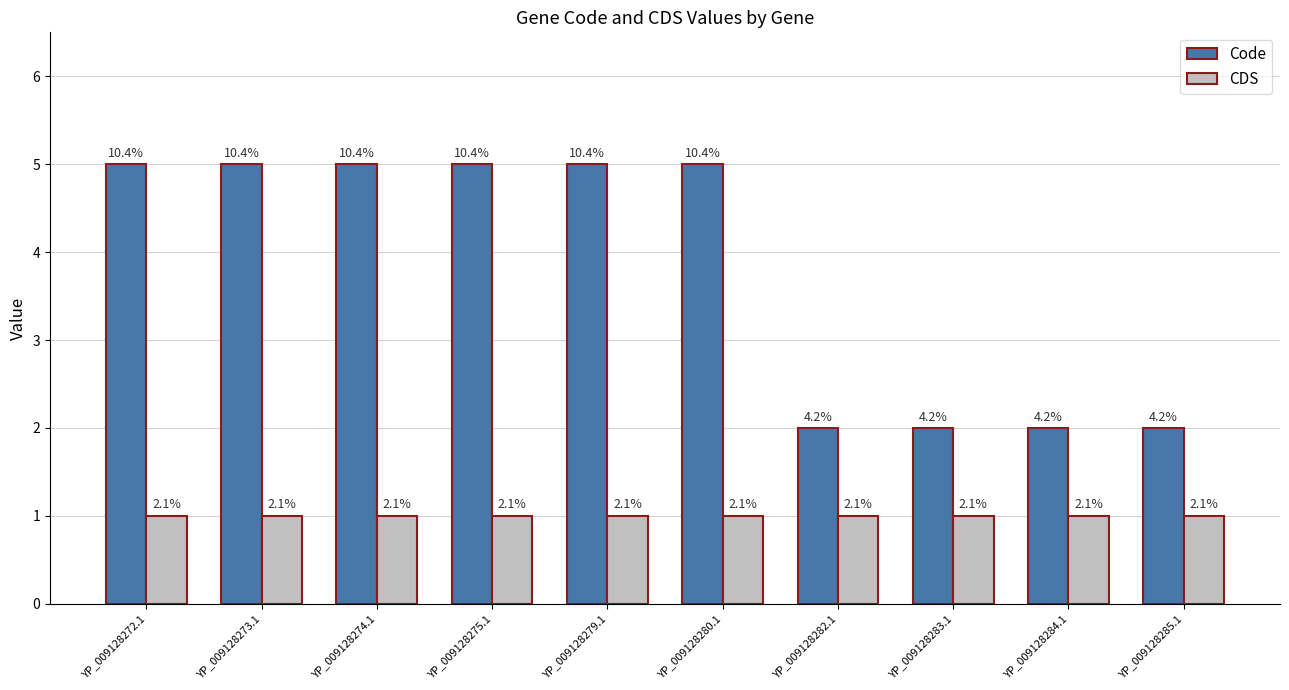

Does the chart contain stacked bars?

No